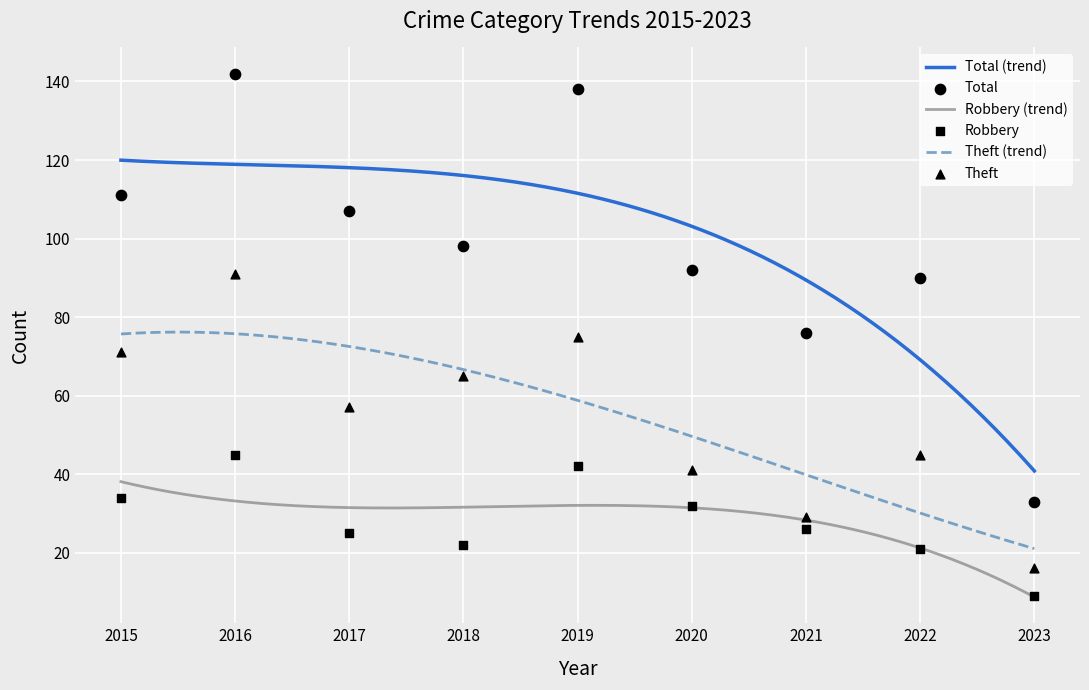

Which series reaches the minimum Y coordinate?

Robbery